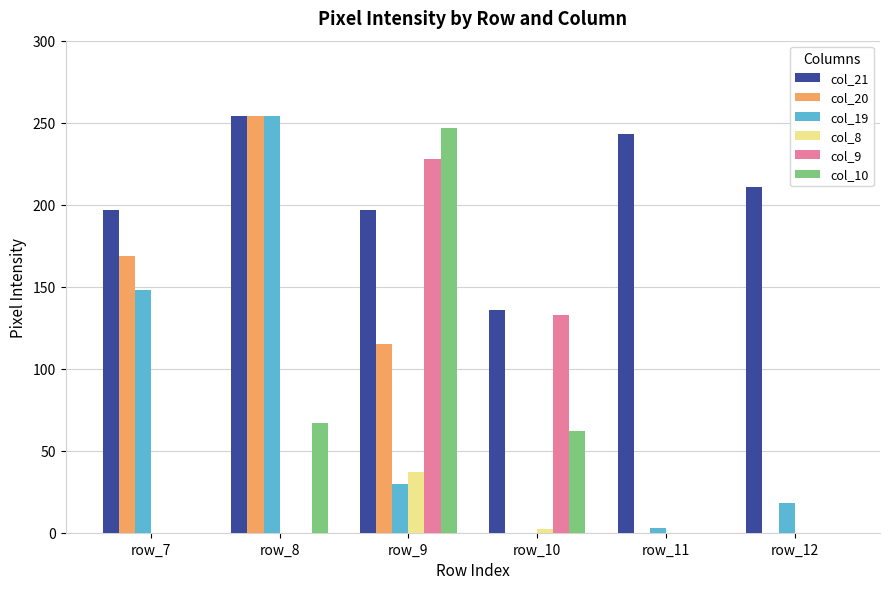

Reading right to left, extract all data points from this chart.

col_21: 211	243	136	197	254	197
col_20: 0	0	0	115	254	169
col_19: 18	3	0	30	254	148
col_8: 0	0	2	37	0	0
col_9: 0	0	133	228	0	0
col_10: 0	0	62	247	67	0